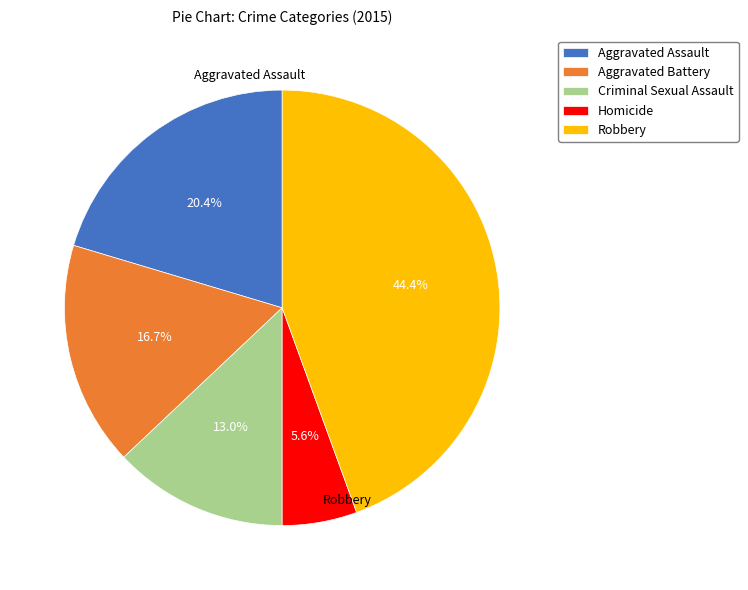

To the nearest percent, what is the difference between the Aggravated Battery and Criminal Sexual Assault slice percentages?

4%